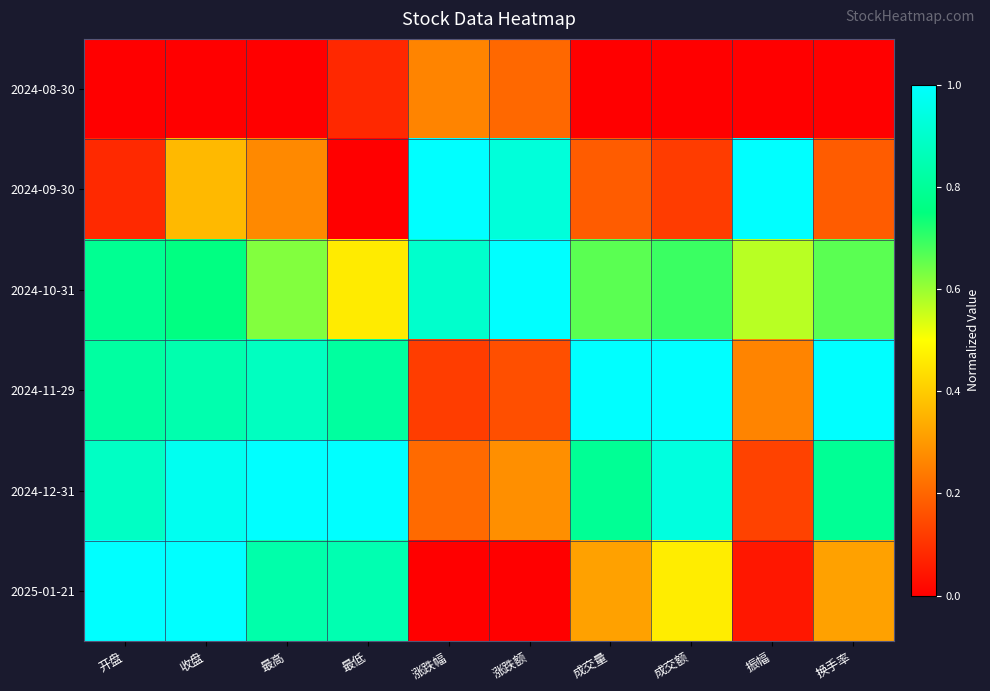

At 振幅, list the series in order from largest to smallest.

2024-09-30, 2024-10-31, 2024-11-29, 2024-12-31, 2025-01-21, 2024-08-30